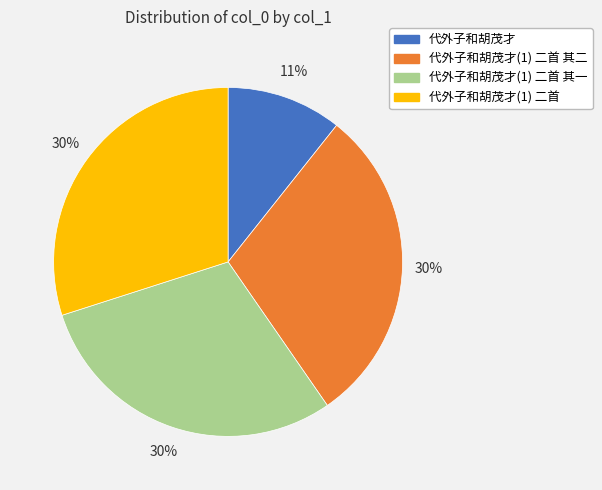

Is there any slice that represents more than half of the pie?

No